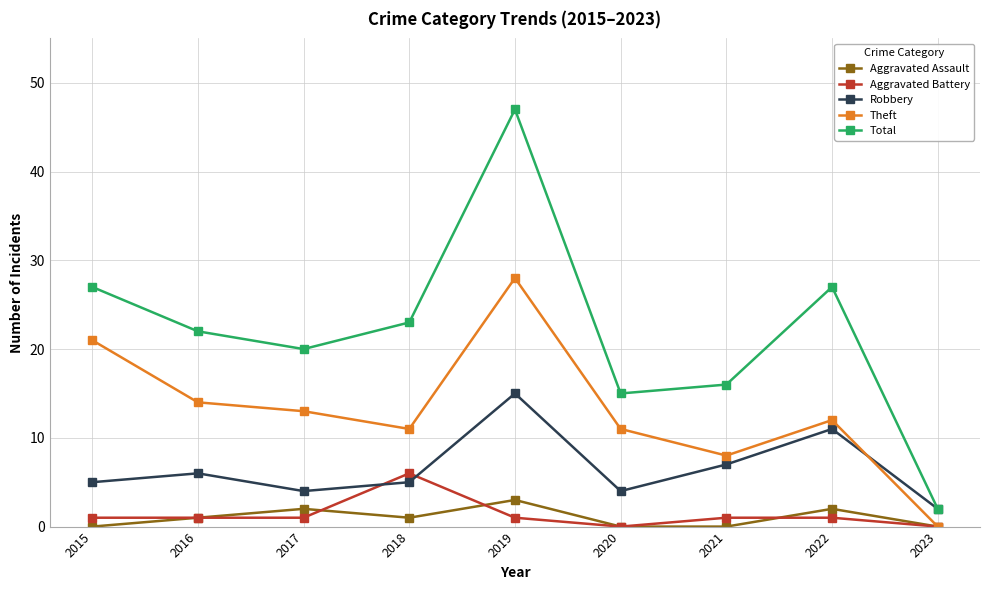

Which series has the widest spread of values?

Total